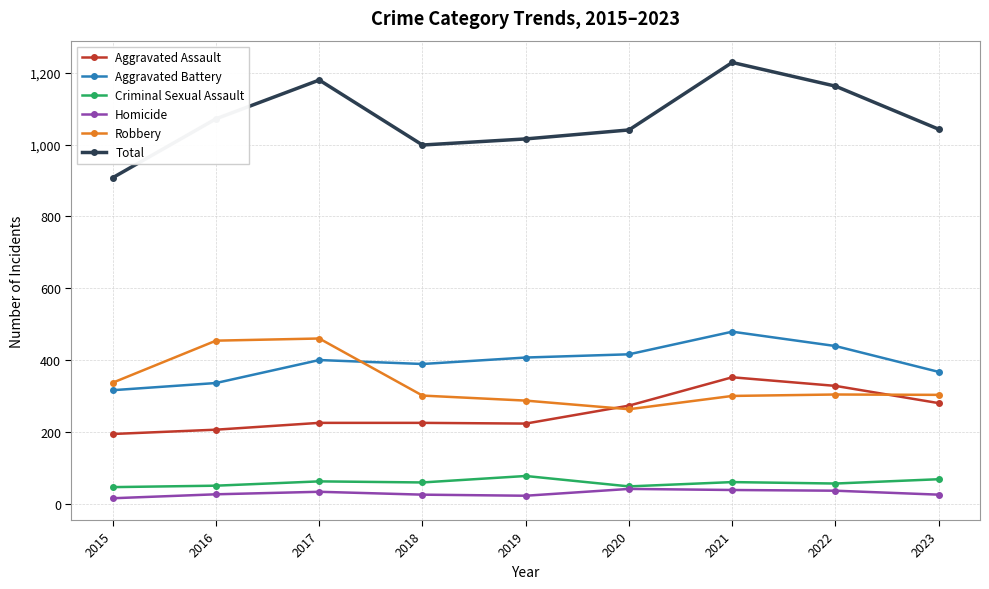

What is the difference between the second highest and minimum values in the Aggravated Battery series?

123